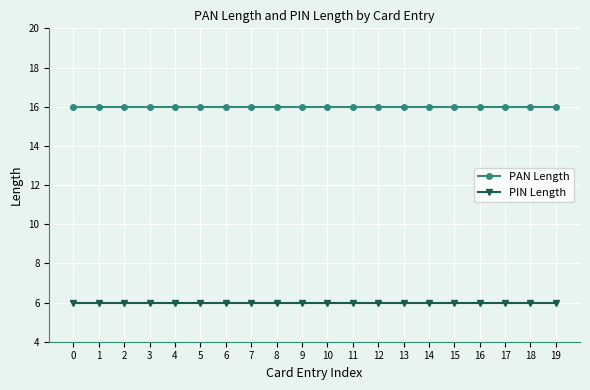

Read the PAN Length value at 1.

16